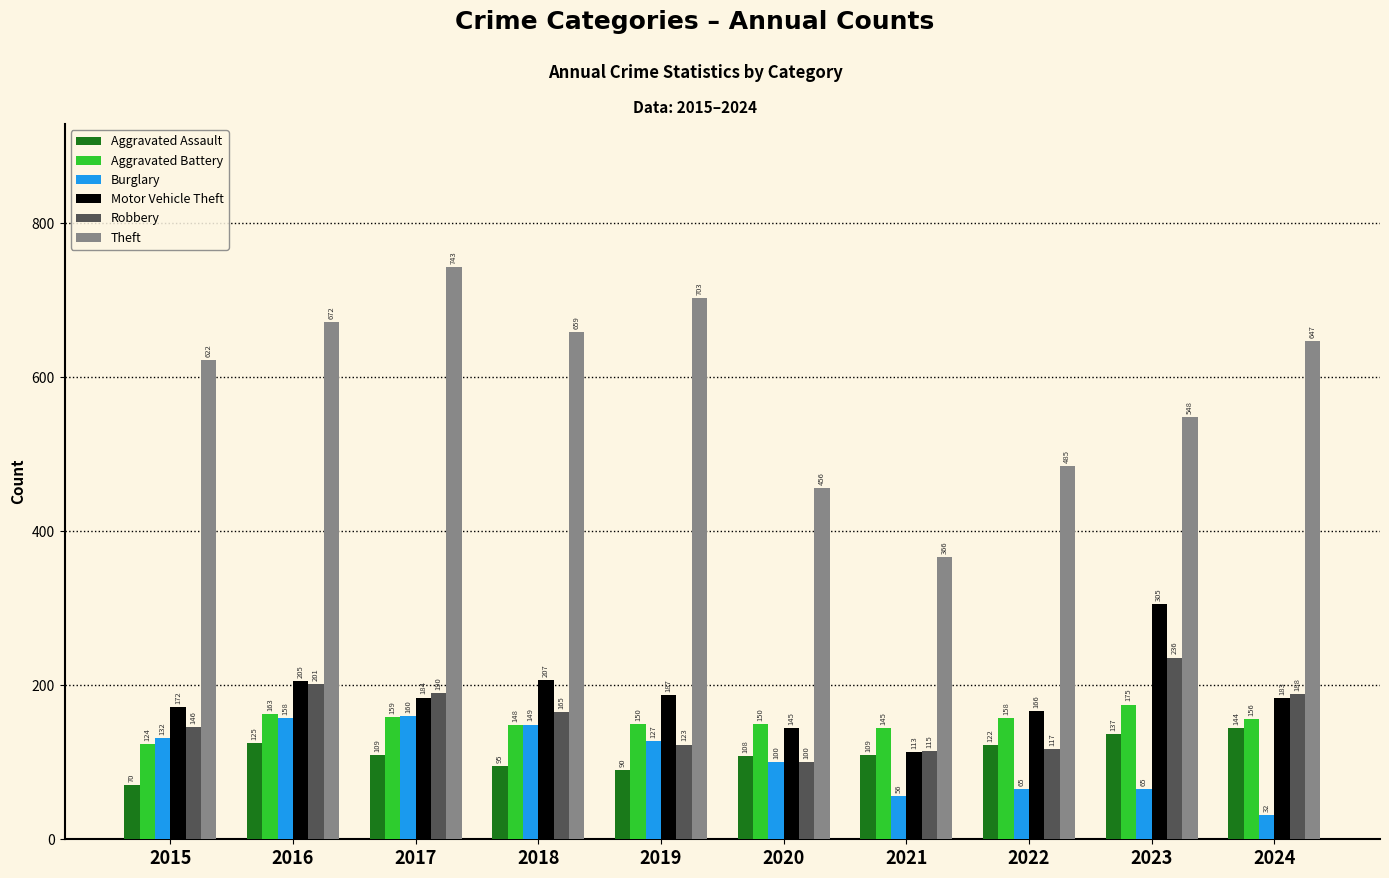

What is the highest value of the Robbery series?

236